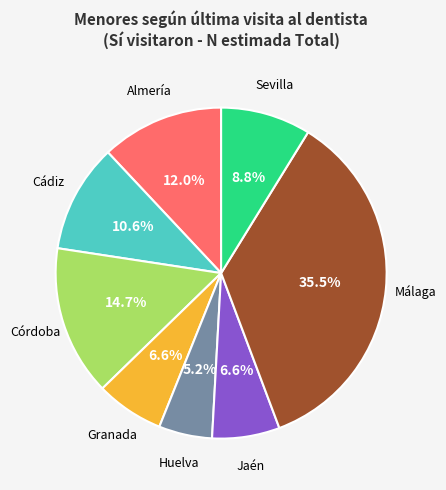

Does any single category account for the majority?

No